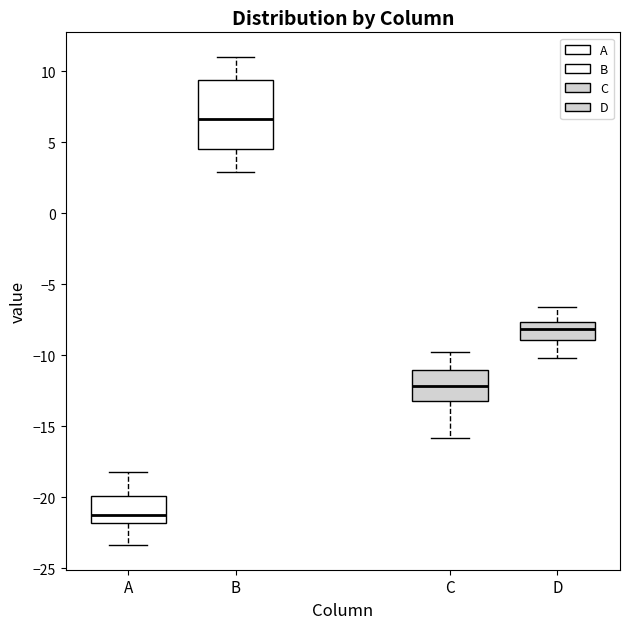

Where is the lower edge of the box for C on the y-axis? The values are not printed on the chart, so give them approximately, as read against the axis.

-13.0